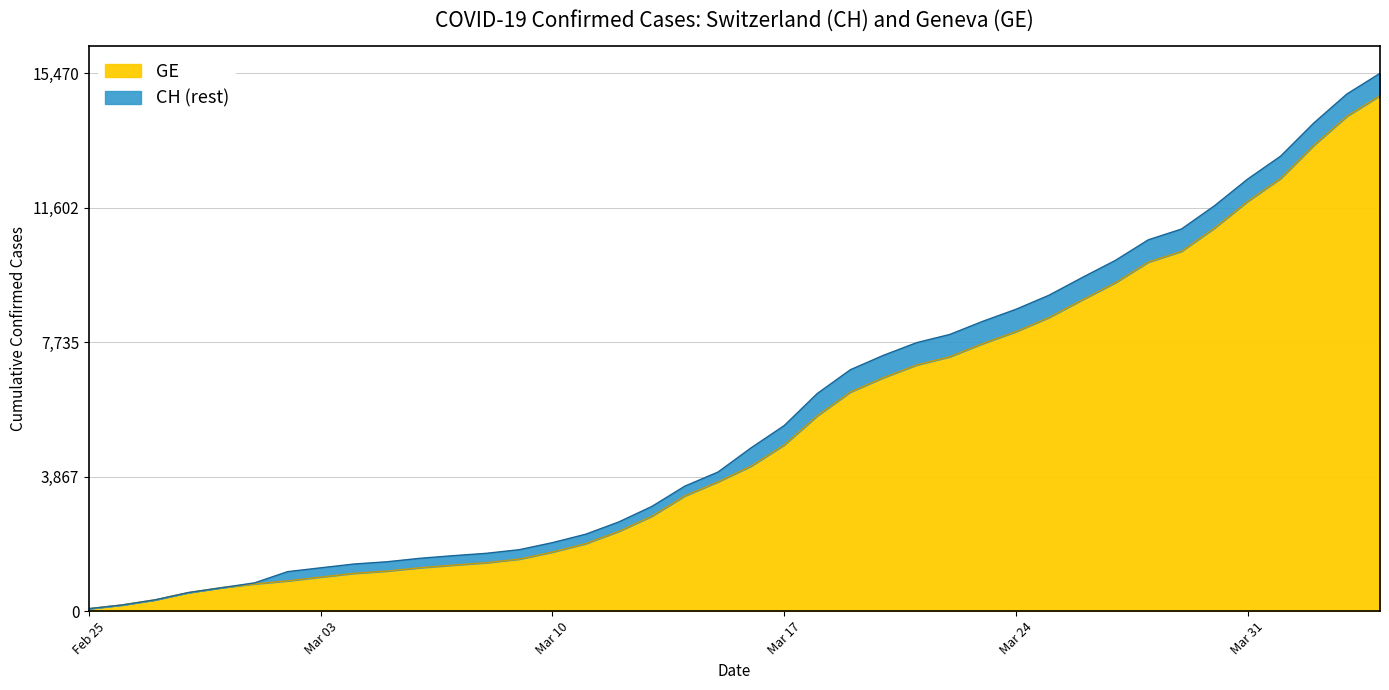

Does the chart have visible grid lines?

Yes